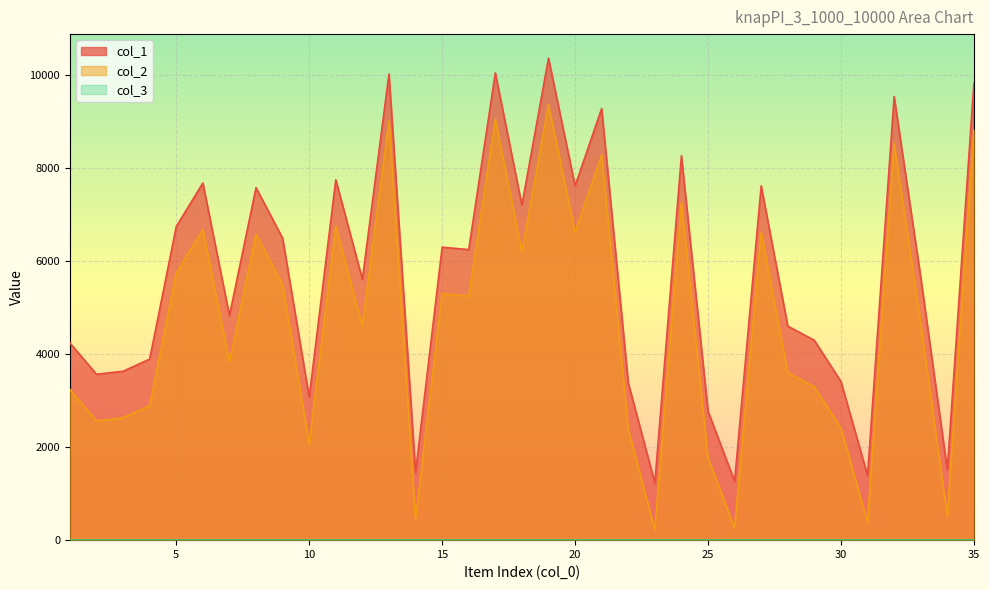

True or false: col_1 and col_2 intersect in this chart.

False